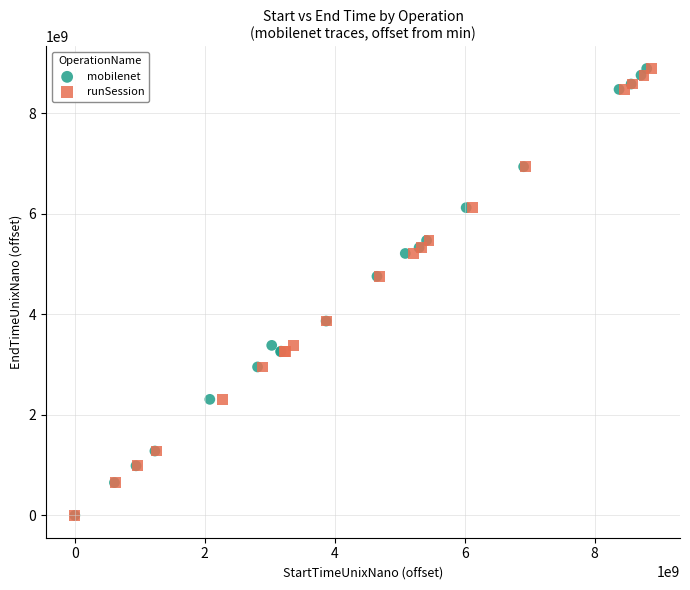

Which series has the largest Y range (max minus min)?

mobilenet